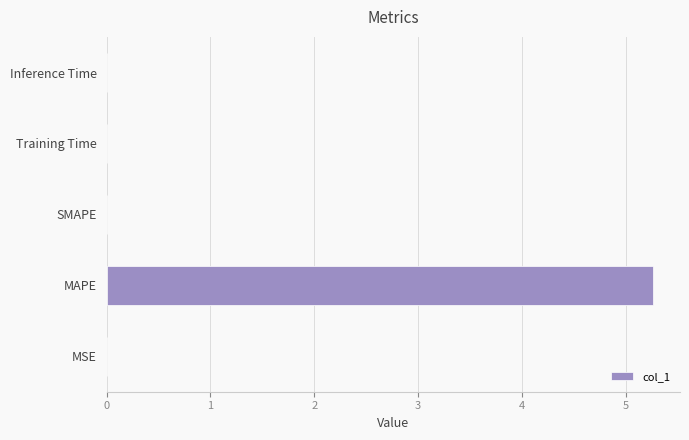

Is it true that the value at MAPE is 5.3?

True